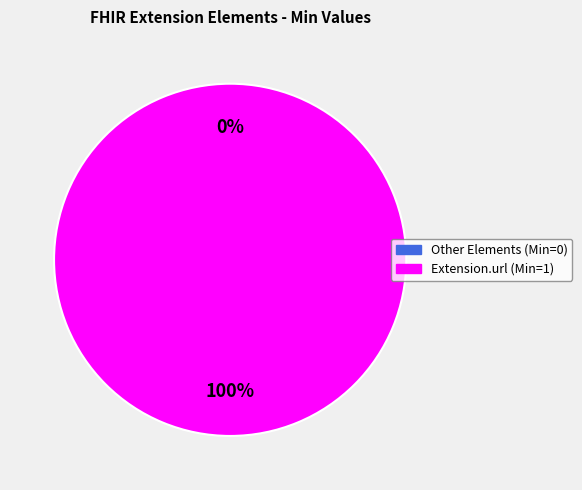

Which category has the biggest portion of the pie?

Extension.url